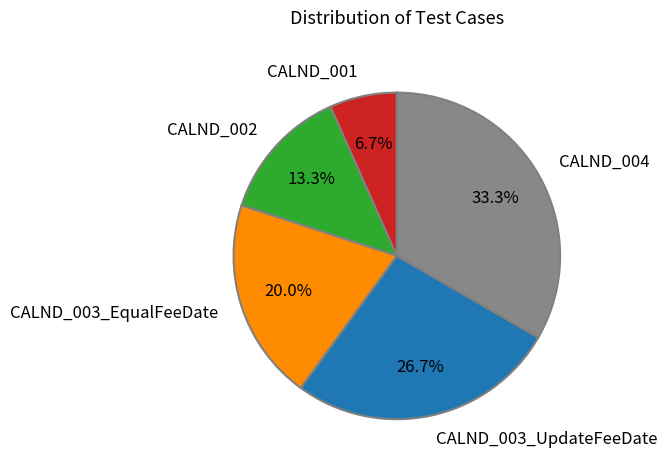

Which slice is the smallest?

CALND_001